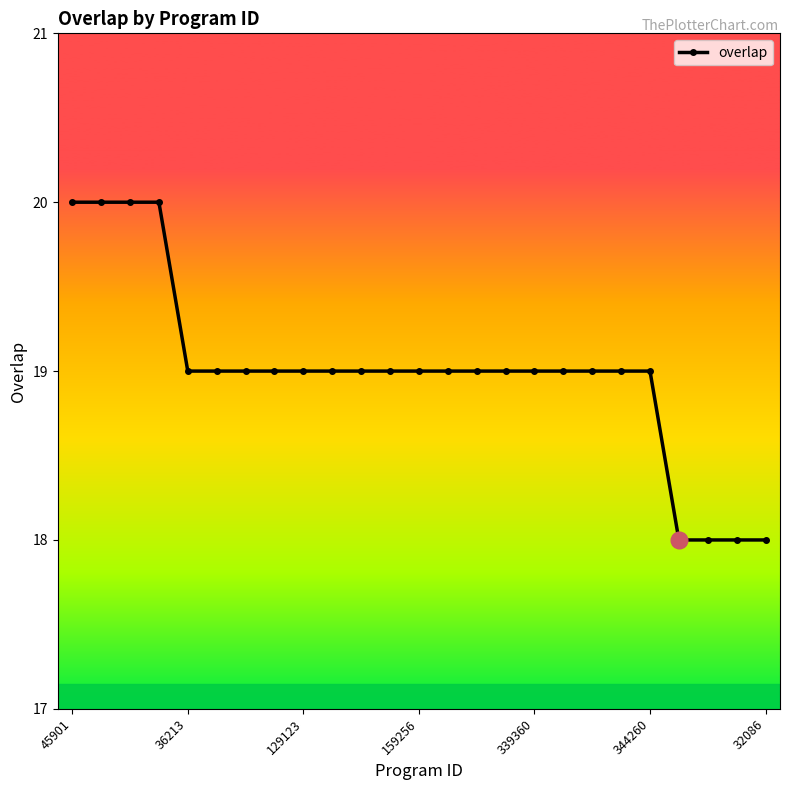

What is the maximum value shown in the chart?

20